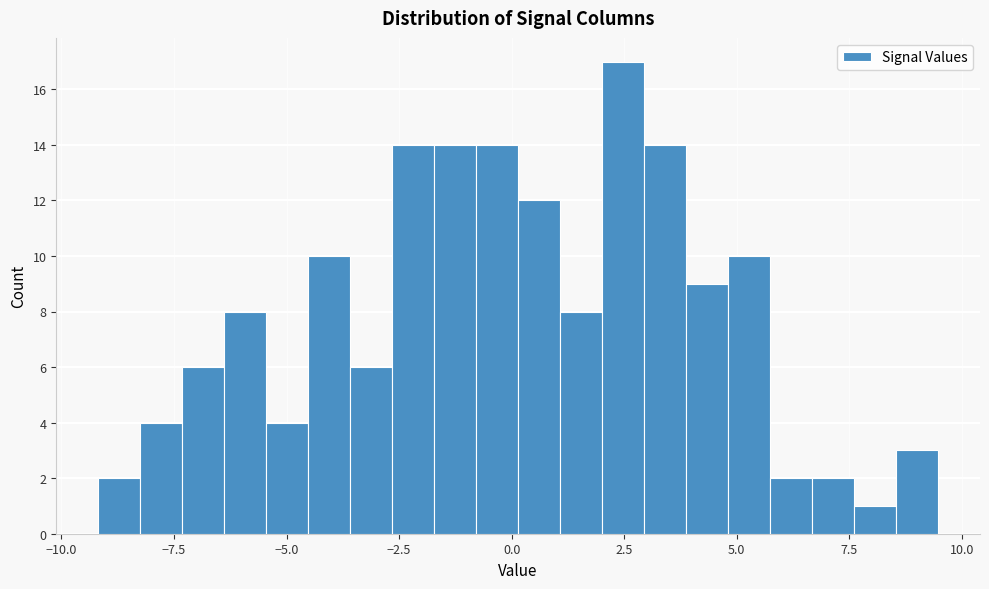

Read against the x-axis, roughly where is the centre of the tallest bar?

2.5